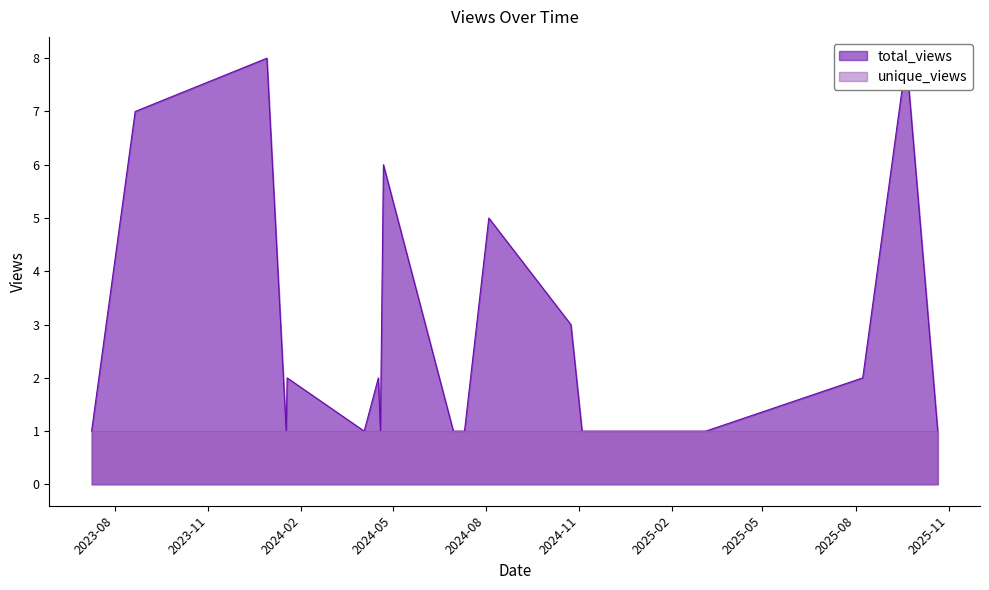

What is the greatest value displayed?

8